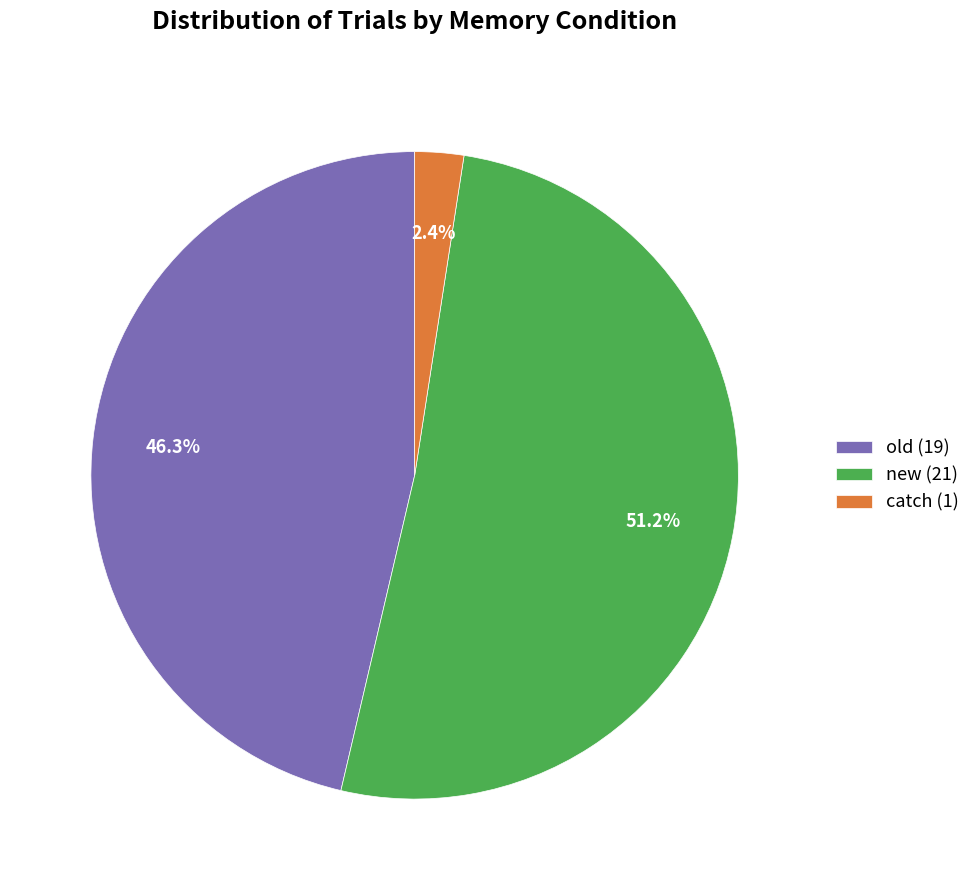

To the nearest percent, what is the difference between the old and catch slice percentages?

44%